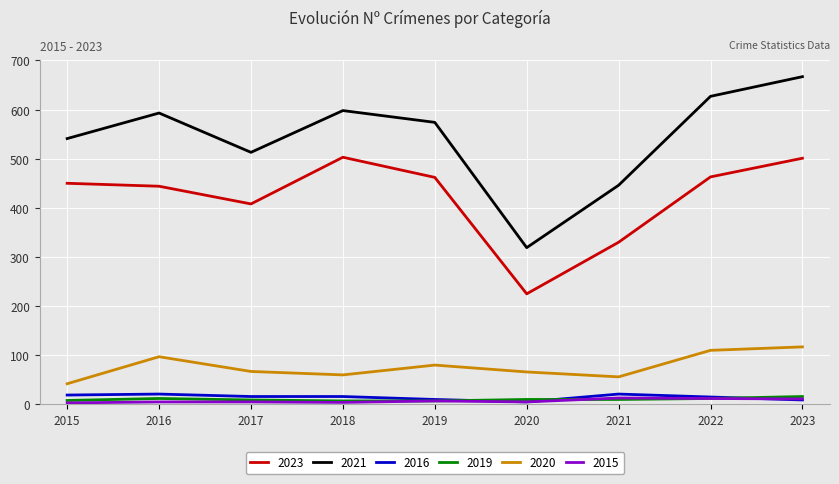

What are all the series names shown in the legend?

2023, 2021, 2016, 2019, 2020, 2015